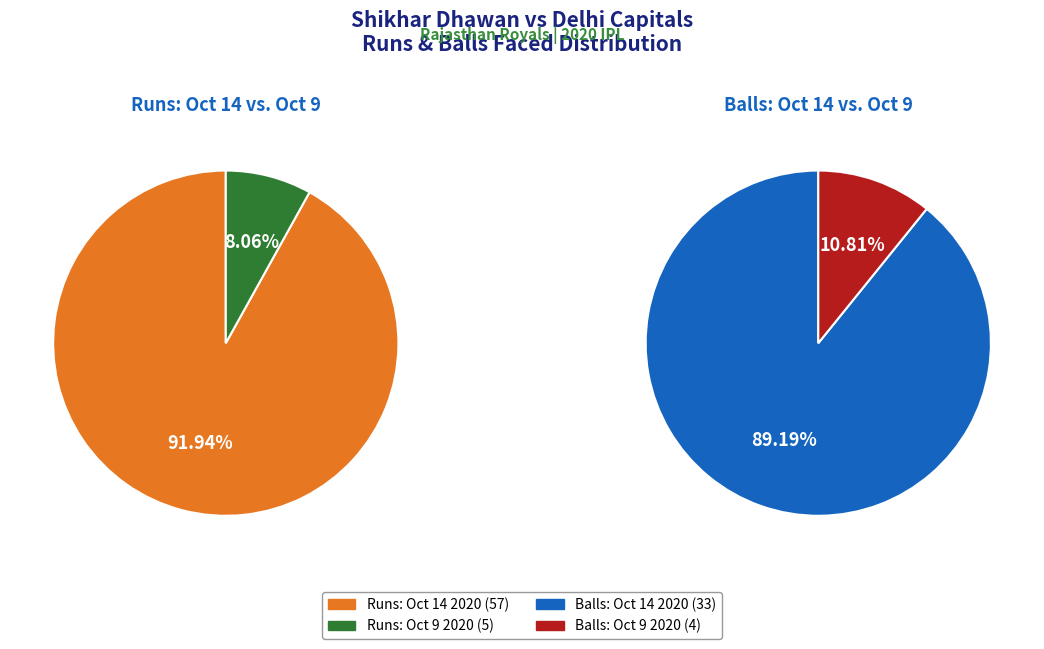

Is it true that Oct 9 2020 (5 runs) is 1% of the pie?

False